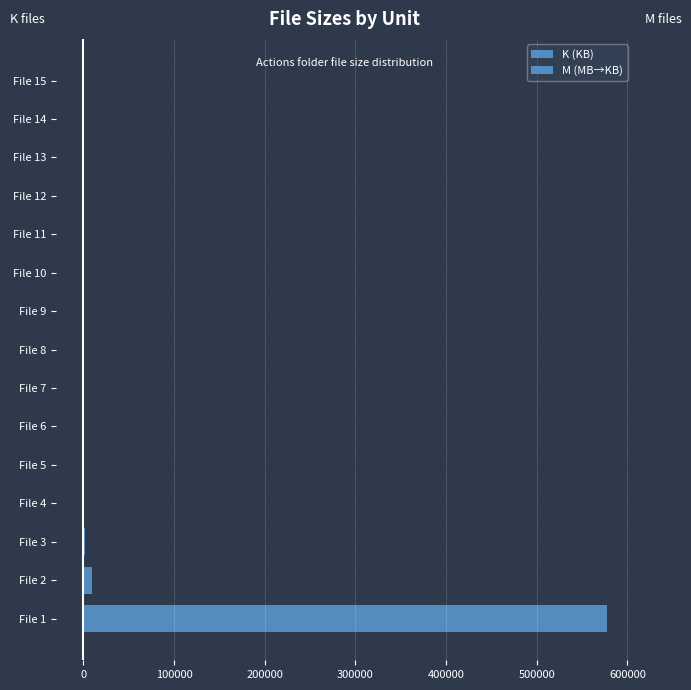

Is the value of K (KB) at File 3 greater than the value of M (MB→KB) at File 11?

No